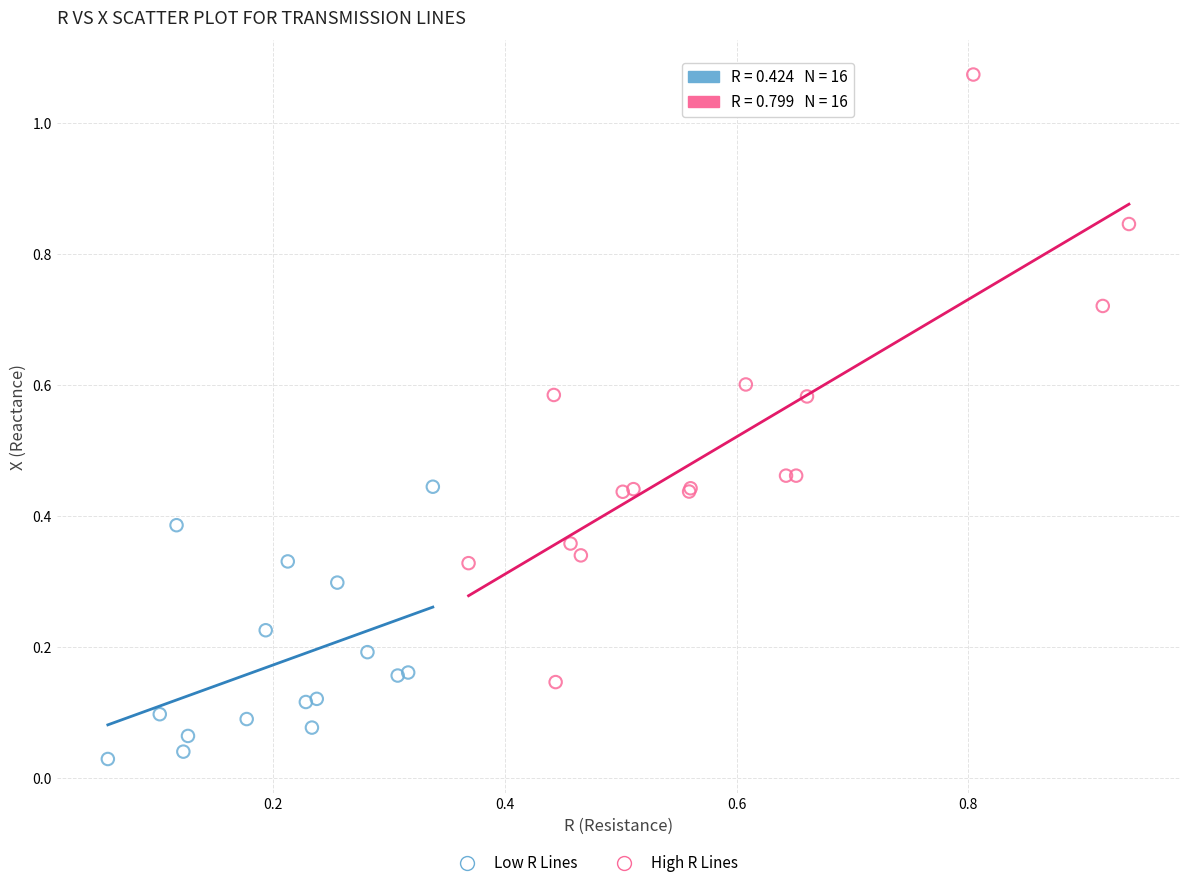

Which series reaches the minimum Y coordinate?

Low R Lines